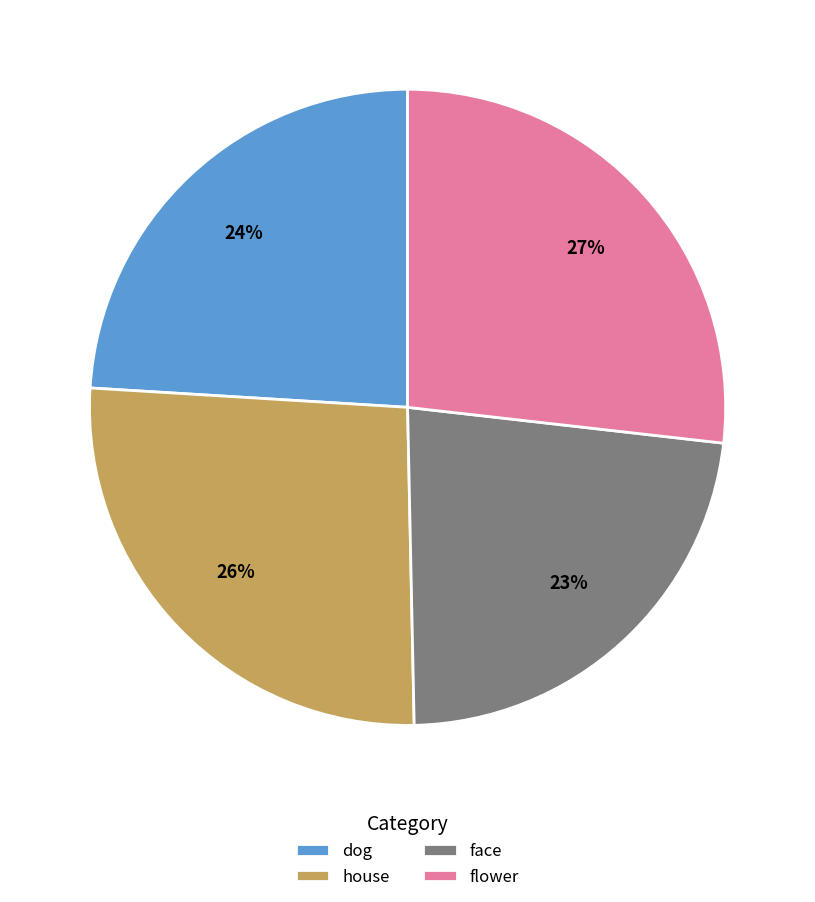

What is the smallest slice in the pie chart?

face